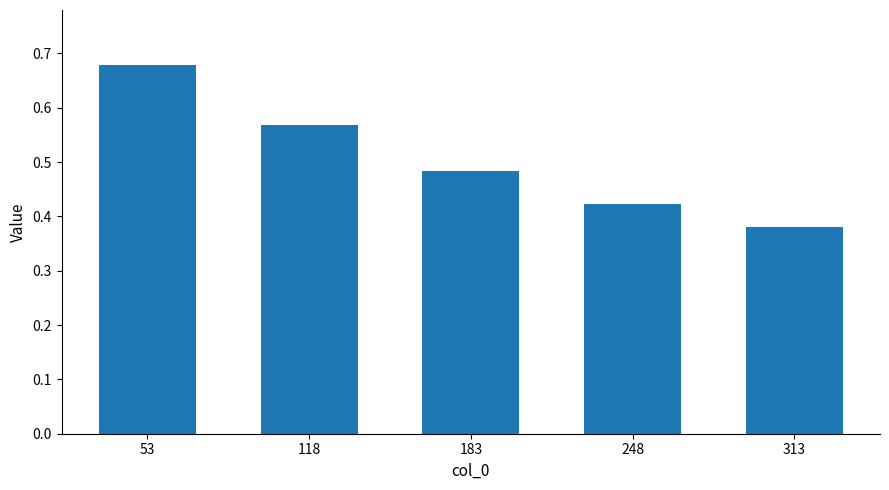

List the labels in order of value, smallest first.

313, 248, 183, 118, 53